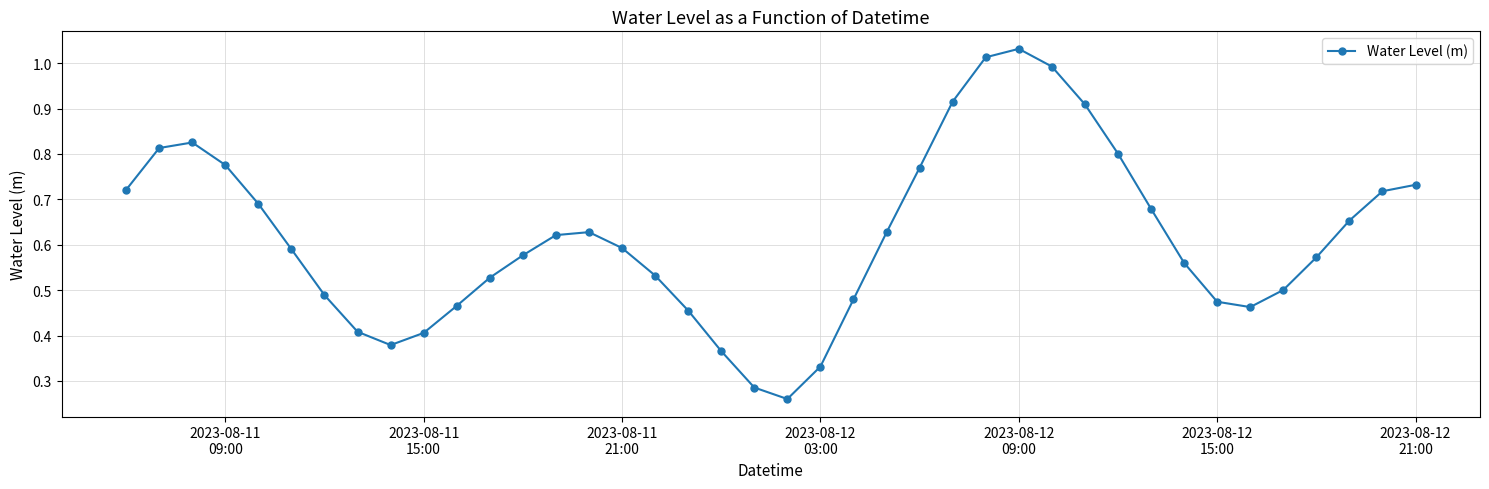

True or false: the data has more than 0 interior local peaks.

True